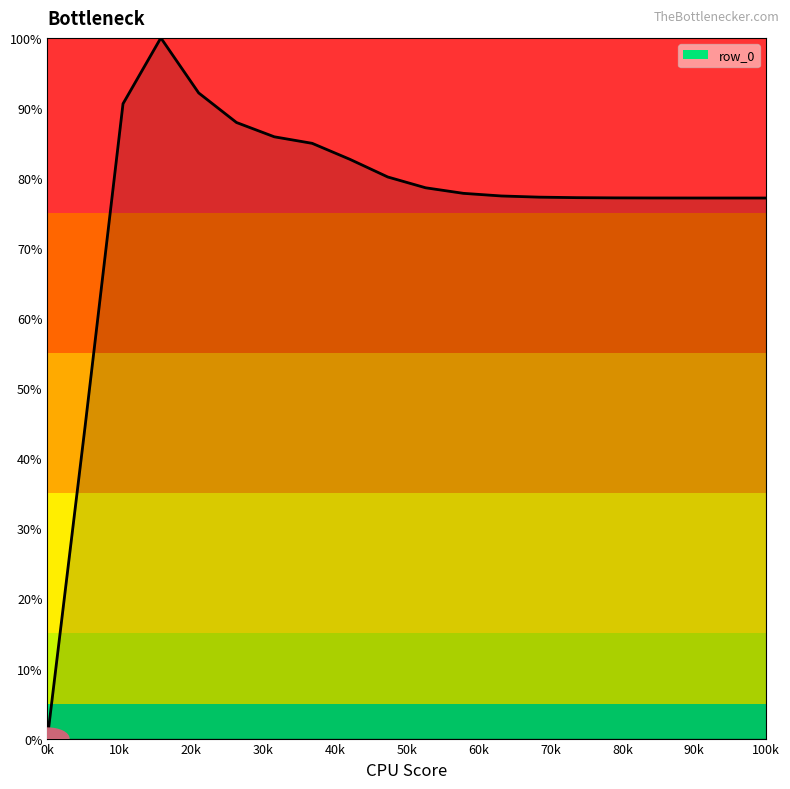

What is the maximum value shown in the chart?

100.0